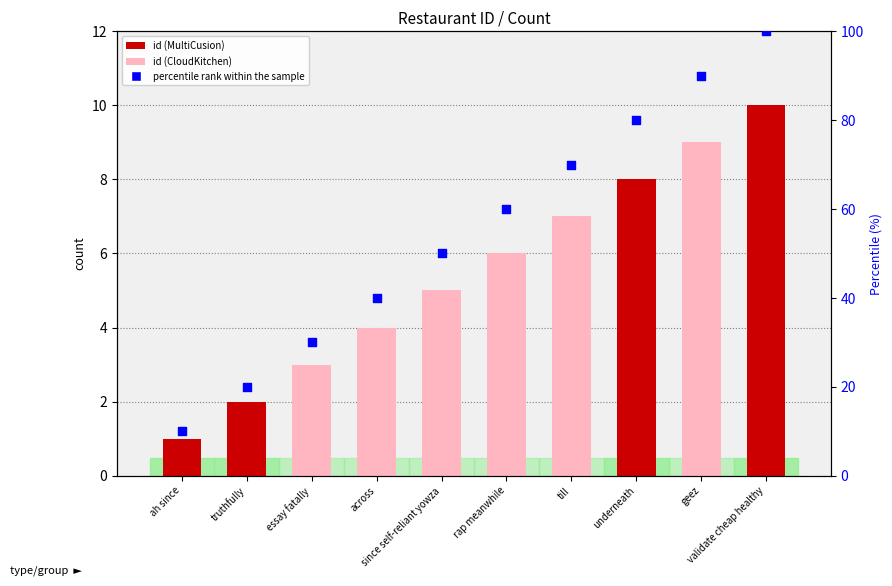

Which series has the largest total across all categories?

percentile rank within the sample